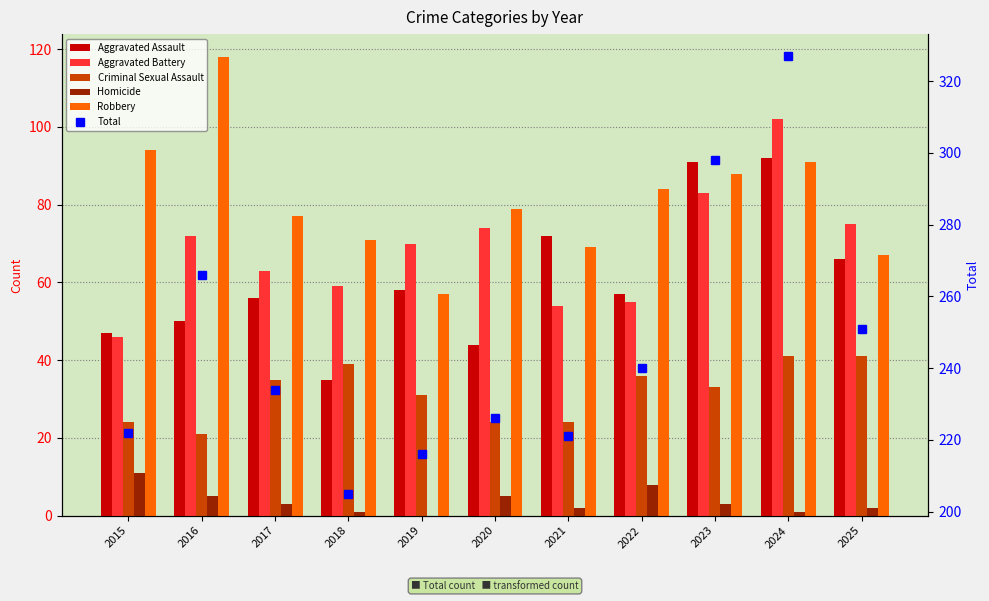

At which label is Aggravated Battery closest to 74?

2020